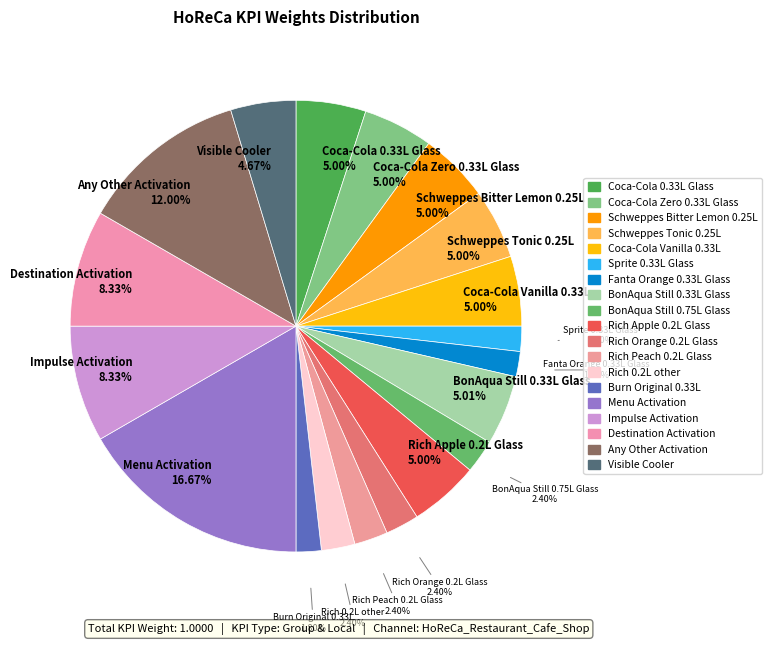

Count the number of slices in the pie.

19